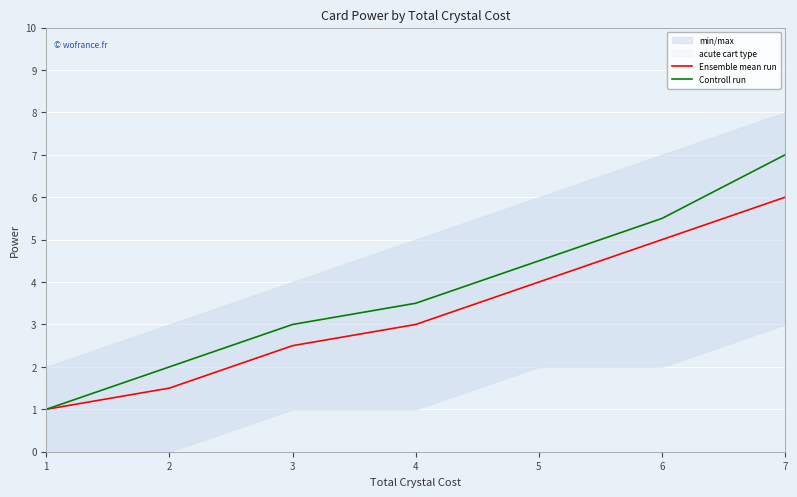

What is the average value of the Ensemble mean run series?

3.3